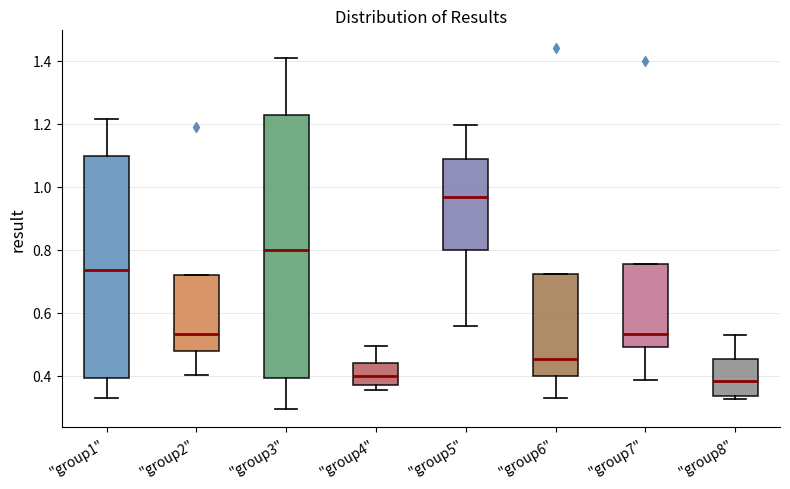

Reading left to right, read every box against the y-axis: the position of its median line, the range the box covers, and the ends of its whiskers. The values are not printed on the chart, so give them approximately, as read against the axis.

"group1": median 0.74, box 0.40 to 1.10, whiskers 0.32 to 1.22
"group2": median 0.54, box 0.48 to 0.72, whiskers 0.40 to 0.72
"group3": median 0.80, box 0.40 to 1.22, whiskers 0.30 to 1.40
"group4": median 0.40, box 0.38 to 0.44, whiskers 0.36 to 0.50
"group5": median 0.96, box 0.80 to 1.08, whiskers 0.56 to 1.20
"group6": median 0.46, box 0.40 to 0.72, whiskers 0.32 to 0.72
"group7": median 0.54, box 0.50 to 0.76, whiskers 0.38 to 0.76
"group8": median 0.38, box 0.34 to 0.46, whiskers 0.32 to 0.52